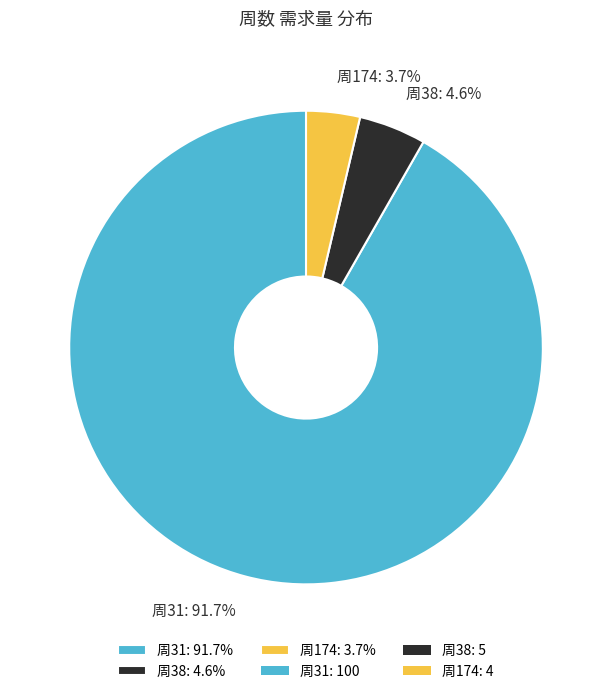

Between 周174: 3.7% and 周31: 91.7%, which is larger?

周31: 91.7%